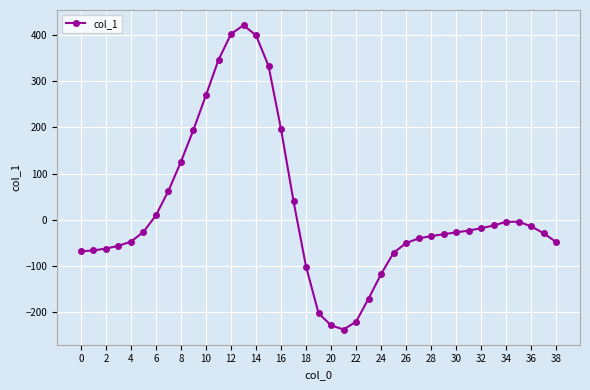

What is the maximum value shown in the chart?

421